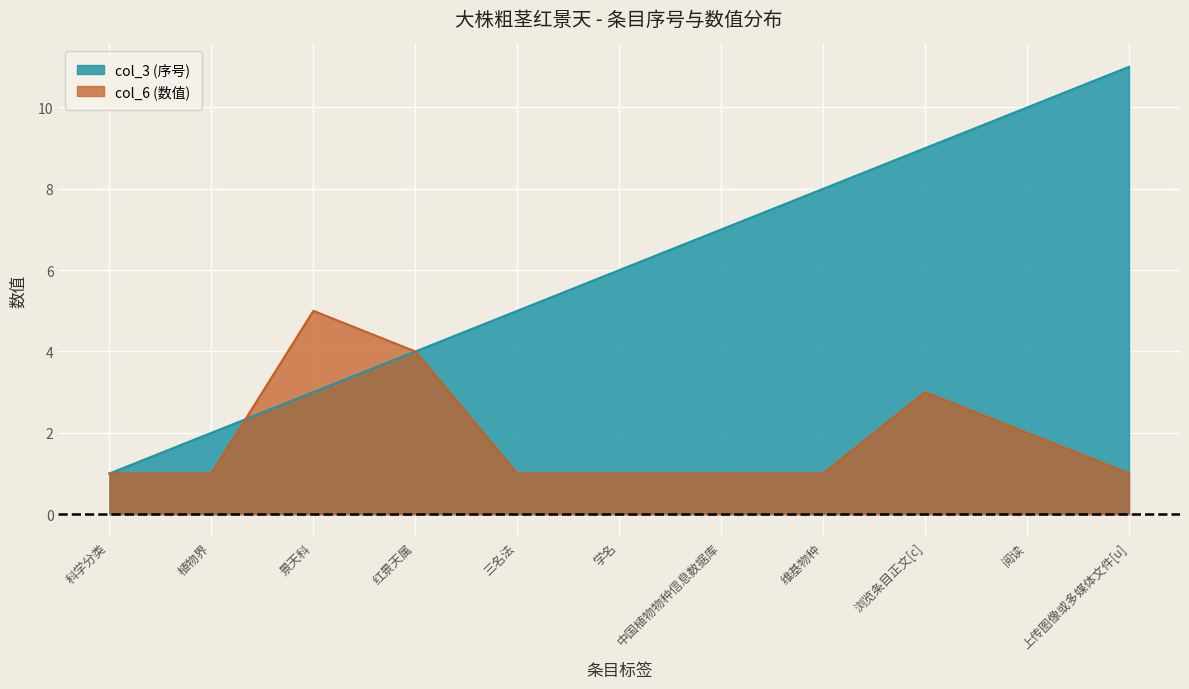

After their last crossing, which series has the higher values: col_3 or col_6?

col_6